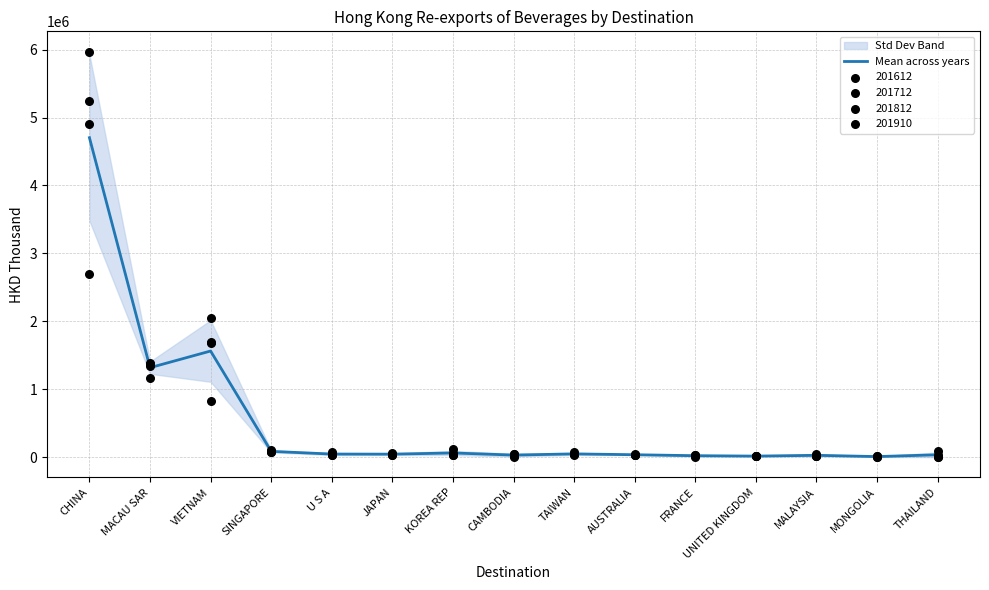

What is the change in value from TAIWAN to MALAYSIA?

-20988.6